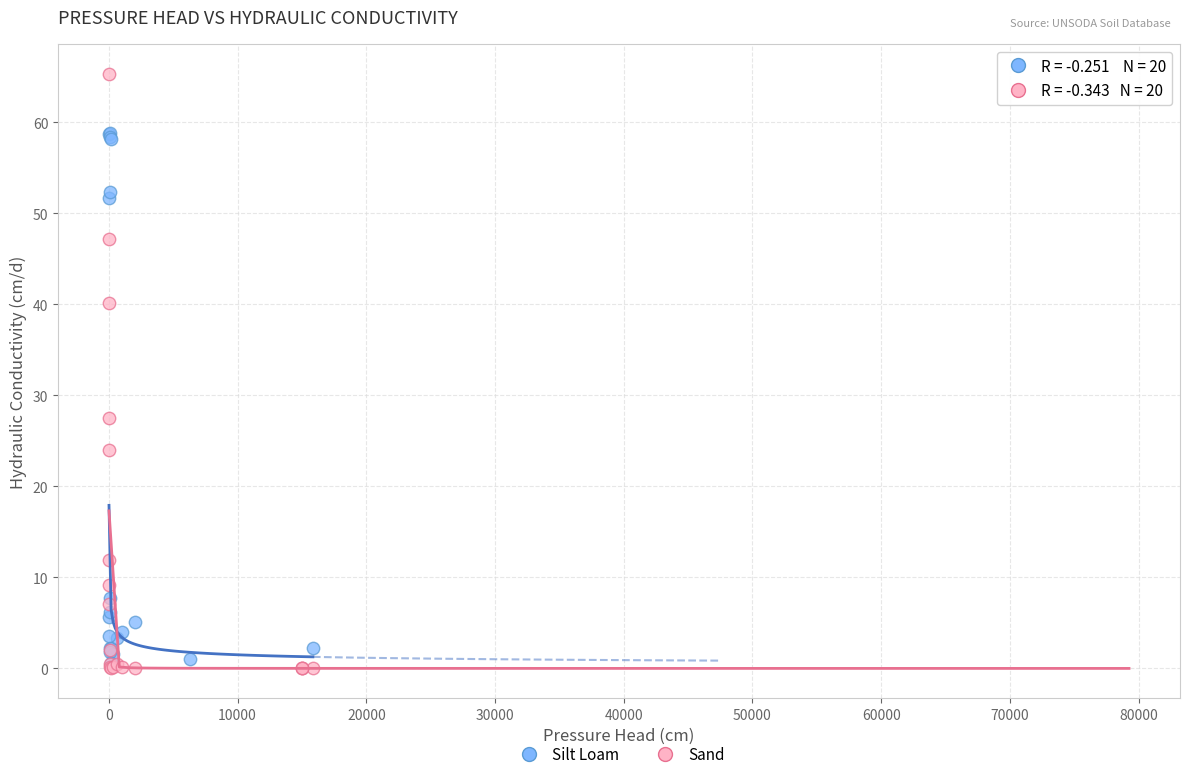

Which series reaches the maximum Y coordinate?

Sand